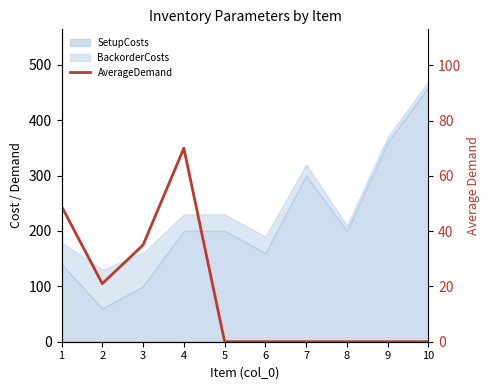

Does the chart have visible grid lines?

No